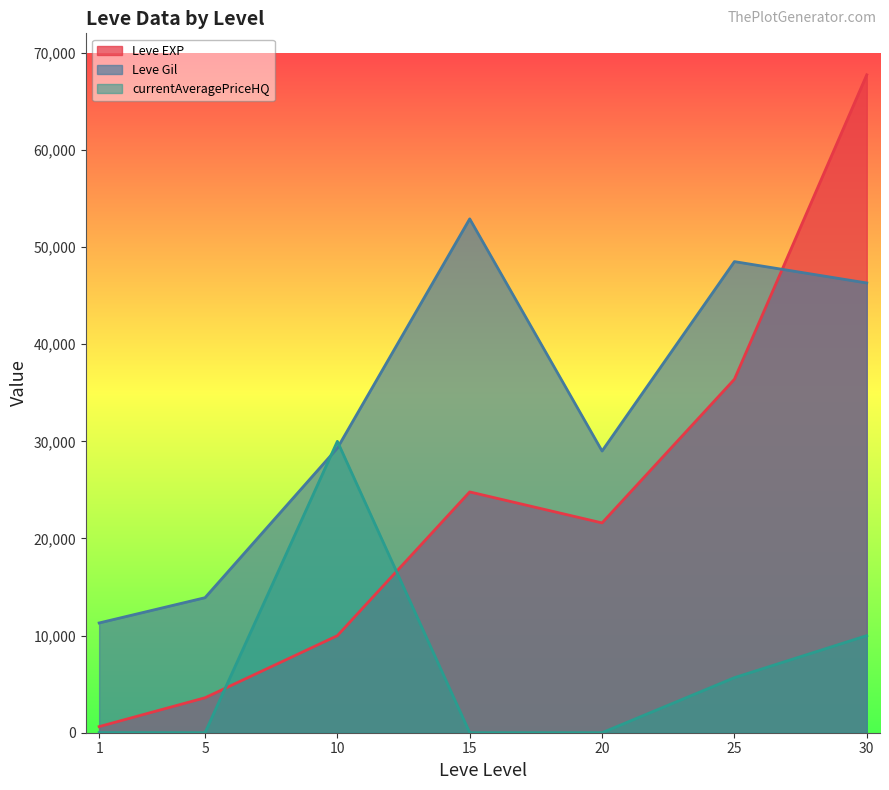

How many values in the Leve Gil series exceed 29300?

3